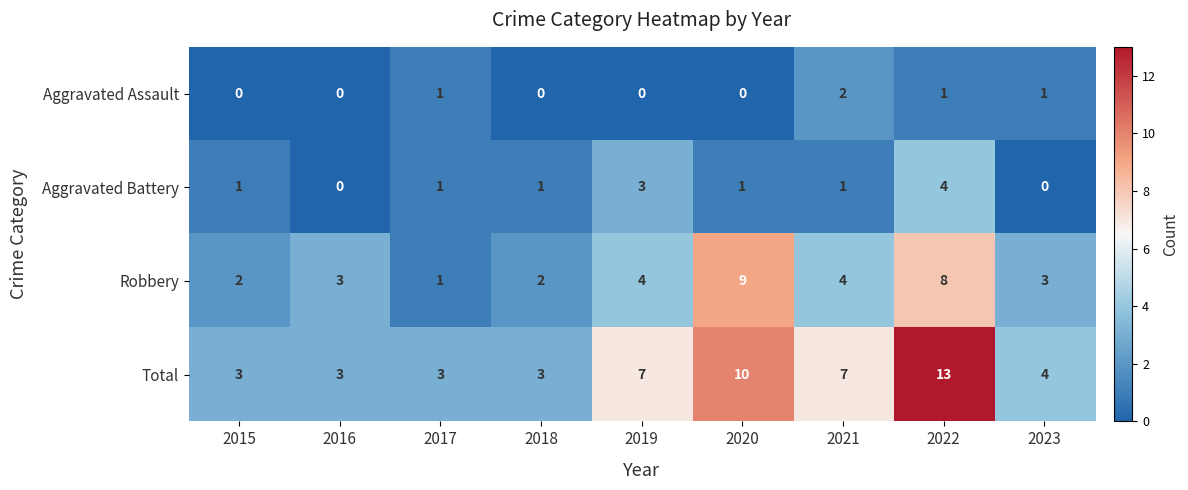

What is the difference between the second highest and second lowest values in the Total series?

7